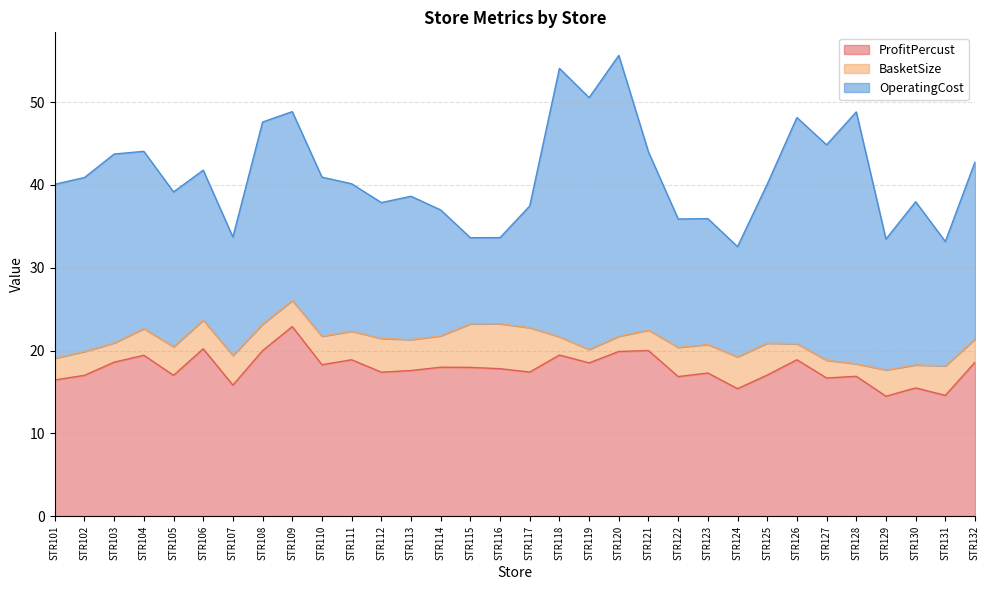

Where do OperatingCost and ProfitPercust first cross each other?

STR105 and STR106